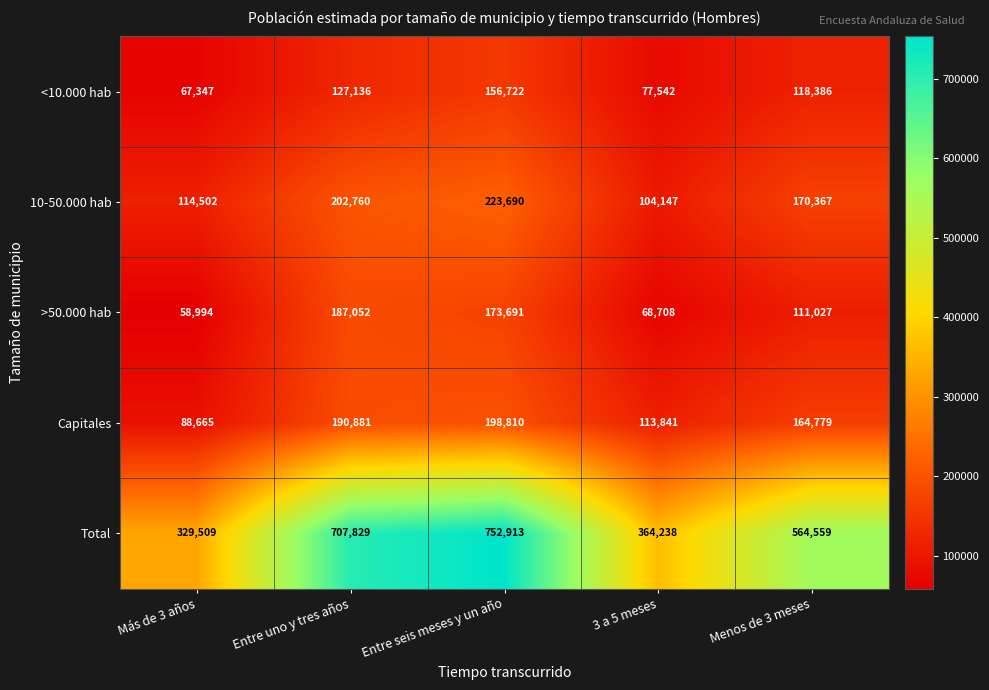

Reading left to right, what are all the values shown in this chart?

<10.000 hab: 67347	127136	156722	77542	118386
10-50.000 hab: 114502	202760	223690	104147	170367
>50.000 hab: 58994	187052	173691	68708	111027
Capitales: 88665	190881	198810	113841	164779
Total: 329509	707829	752913	364238	564559